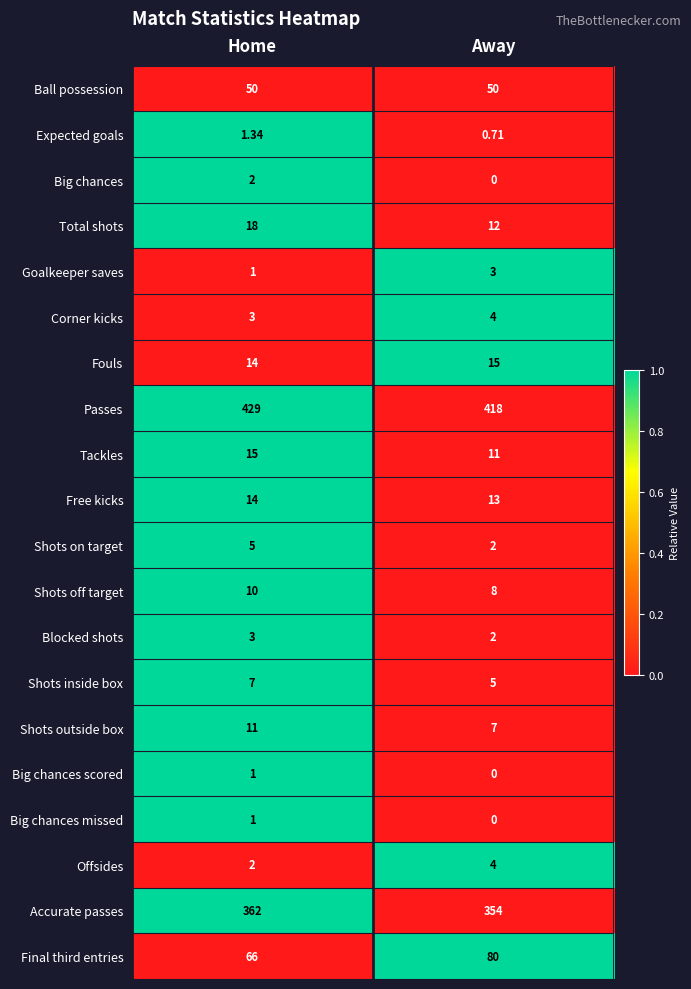

At which category is the sum across all series the highest?

Home